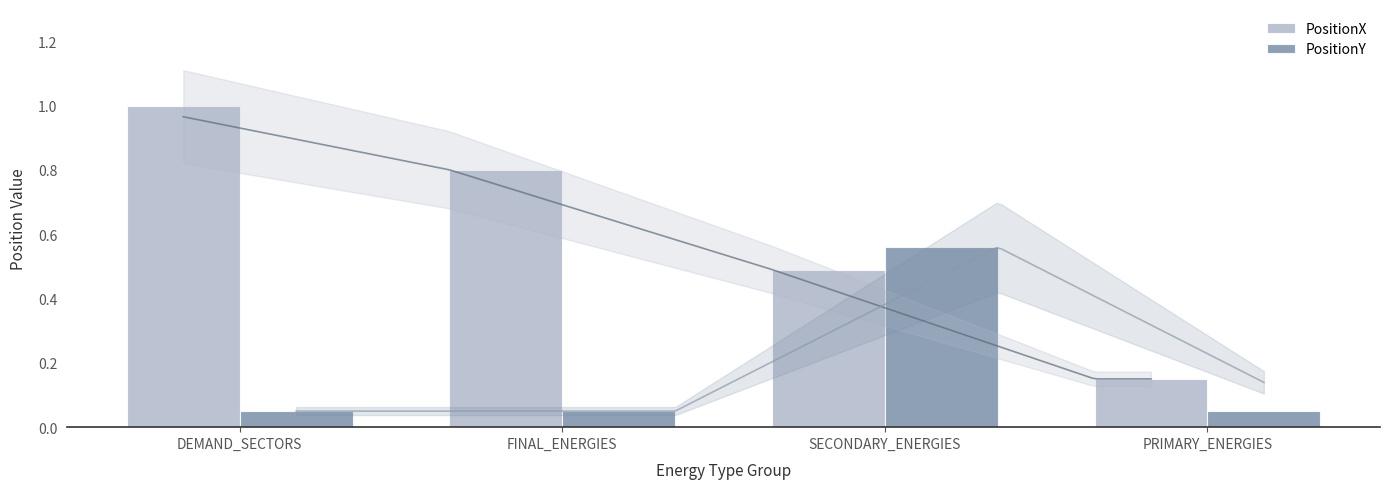

Are the bars grouped side by side (vs. stacked)?

Yes